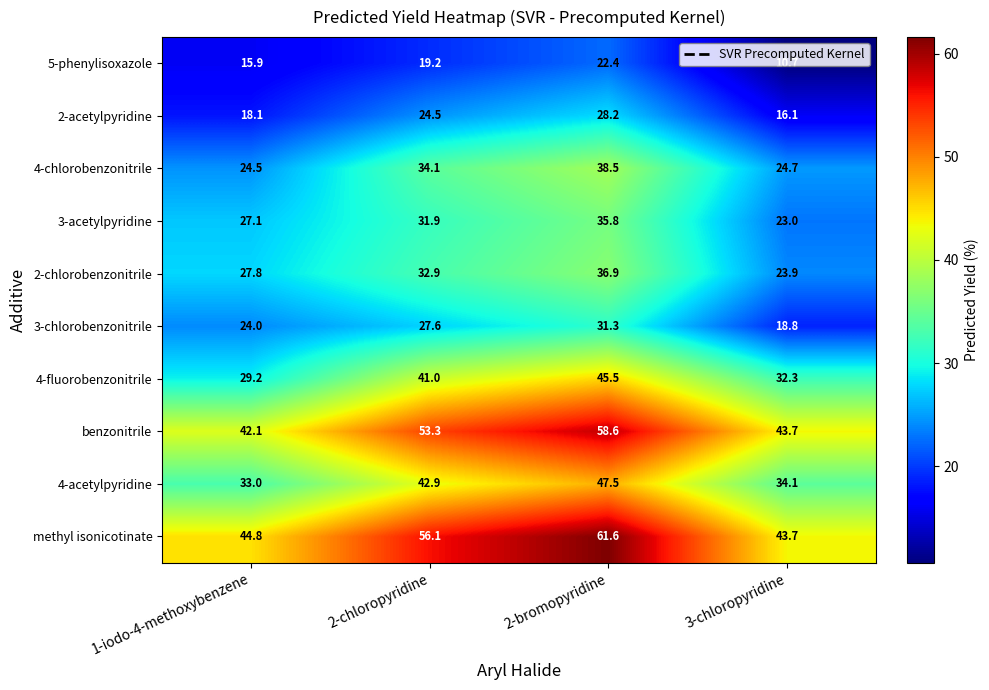

At 2-bromopyridine, list the series in order from largest to smallest.

methyl isonicotinate, benzonitrile, 4-acetylpyridine, 4-fluorobenzonitrile, 4-chlorobenzonitrile, 2-chlorobenzonitrile, 3-acetylpyridine, 3-chlorobenzonitrile, 2-acetylpyridine, 5-phenylisoxazole